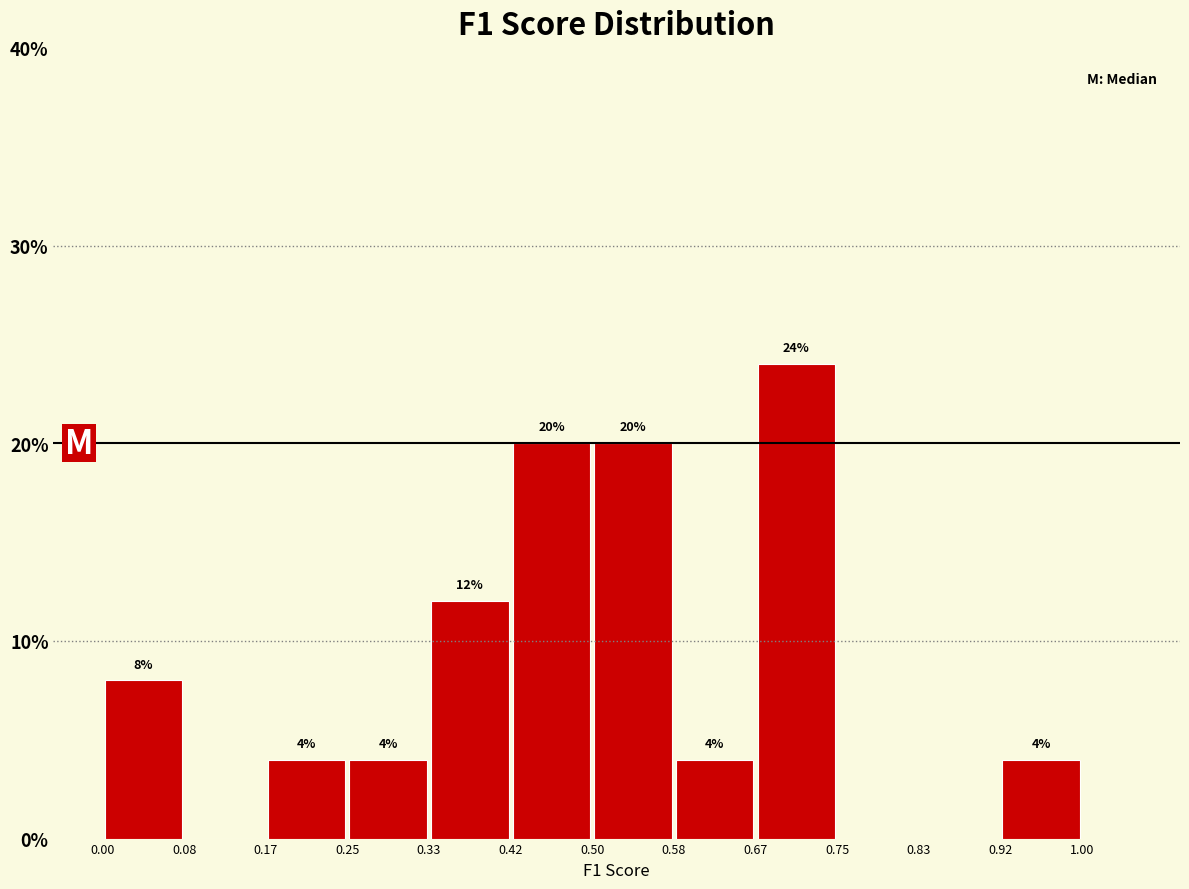

Which range on the x-axis has the tallest bar?

0.67 to 0.75